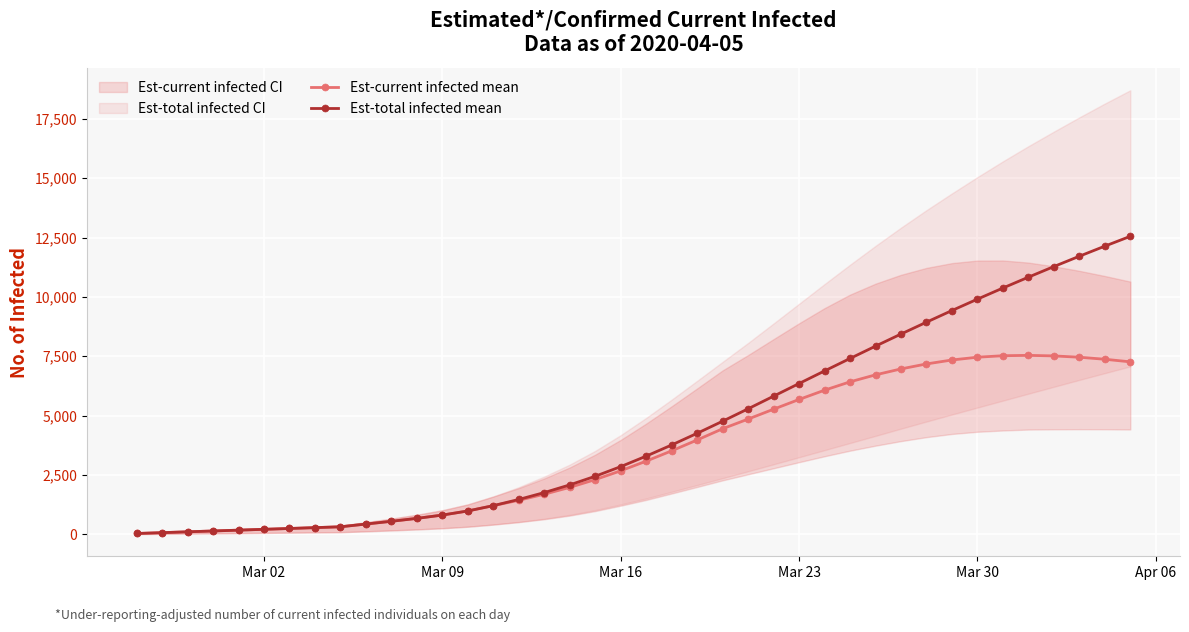

What is the highest value of the Est-total infected mean series?

12554